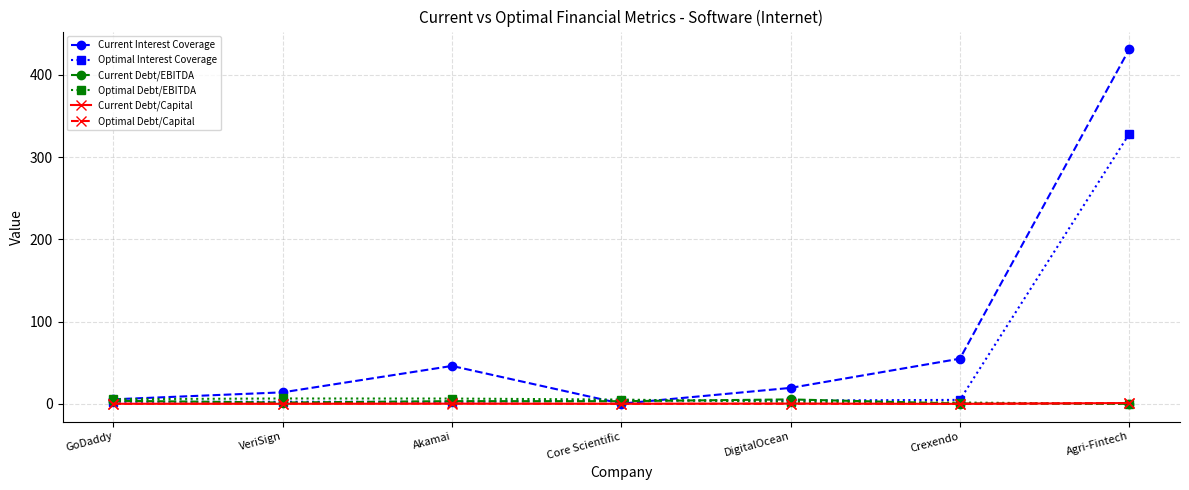

Between VeriSign and Agri-Fintech, which series saw the biggest shift?

Current Interest Coverage